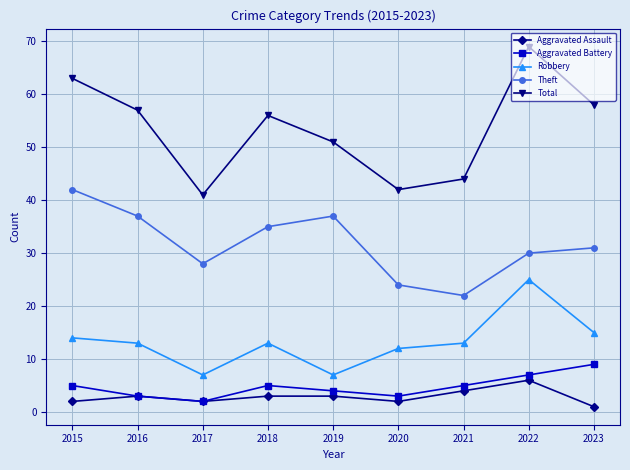

What is the sum of the Theft values at 2023 and 2018?

66